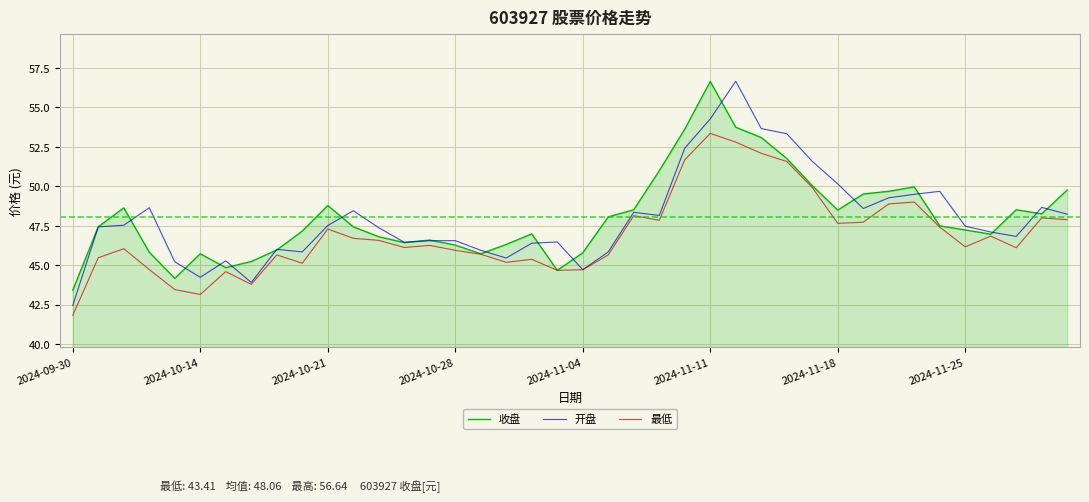

What is the difference between the maximum and minimum values in the 收盘 series?

13.2